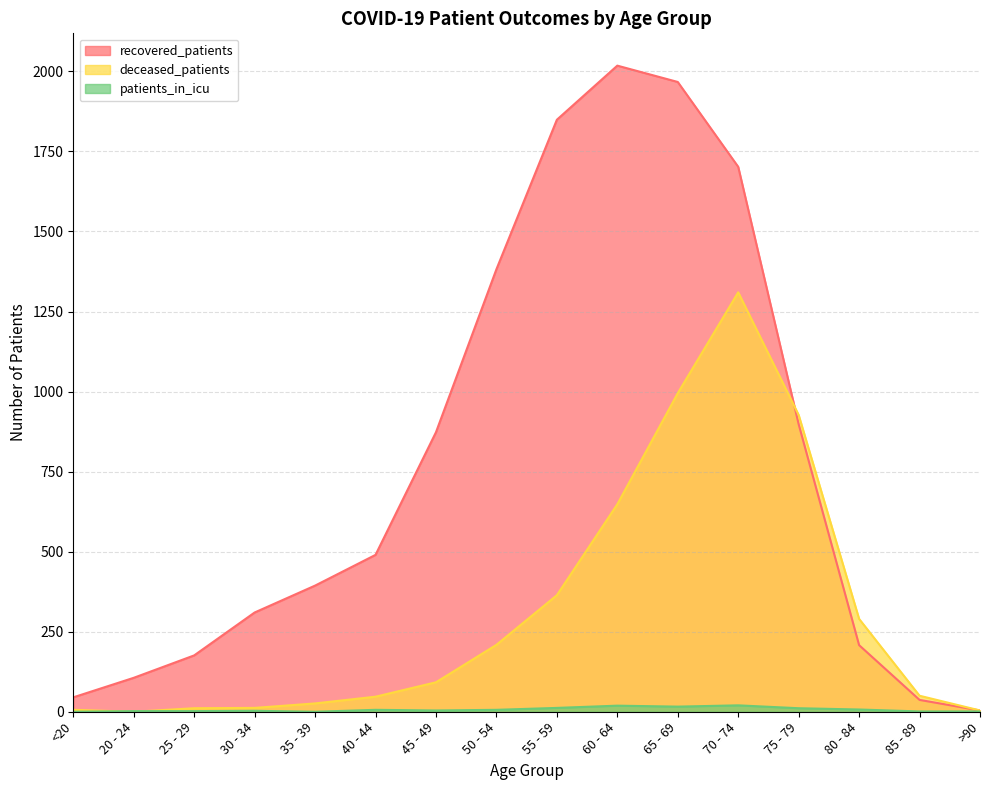

At which label is deceased_patients closest to 655?

60 - 64